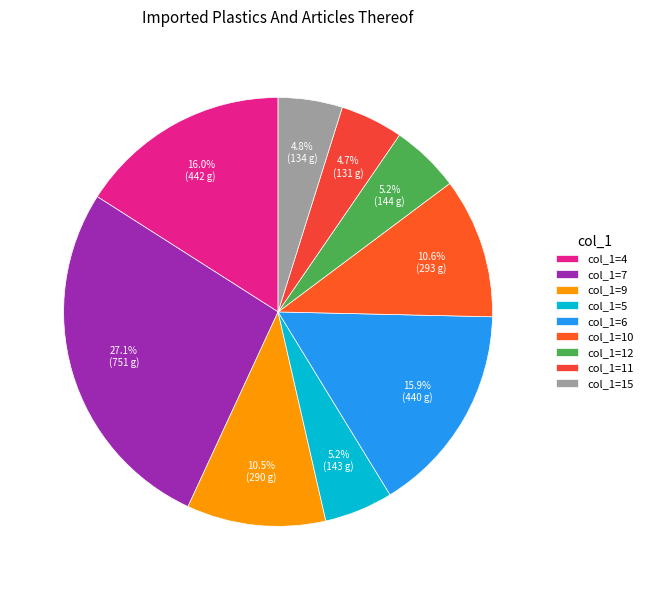

Count the number of slices in the pie.

9